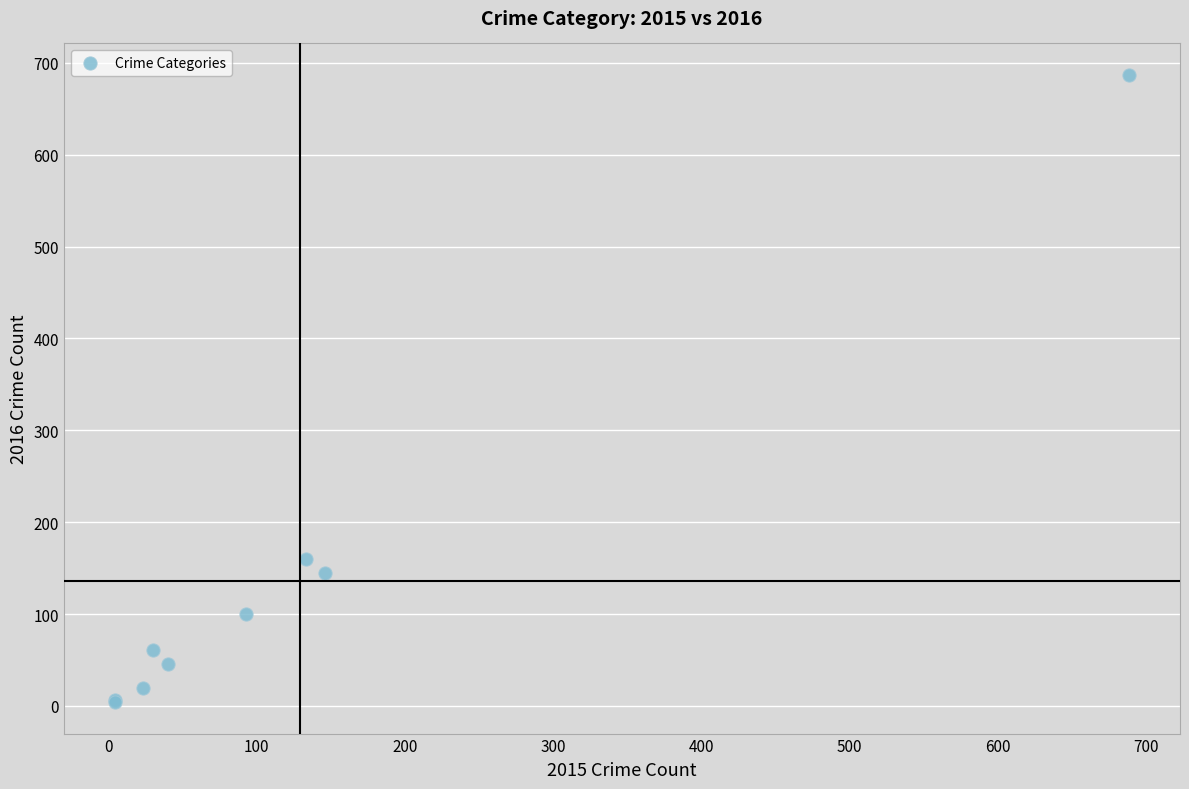

What Y value in the scatter plot is closest to 345?

160